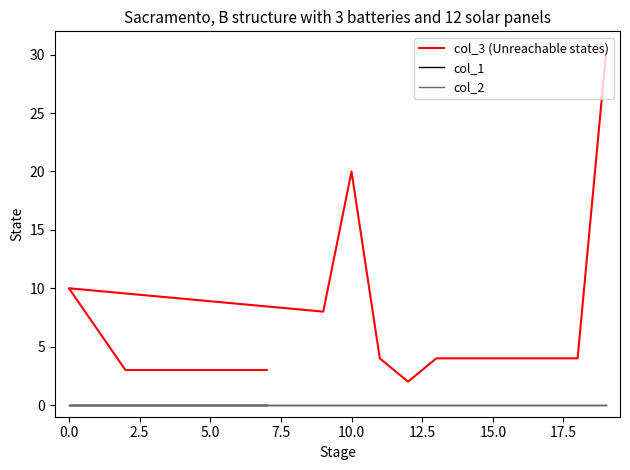

True or false: col_2 and col_3 (Unreachable states) intersect in this chart.

False